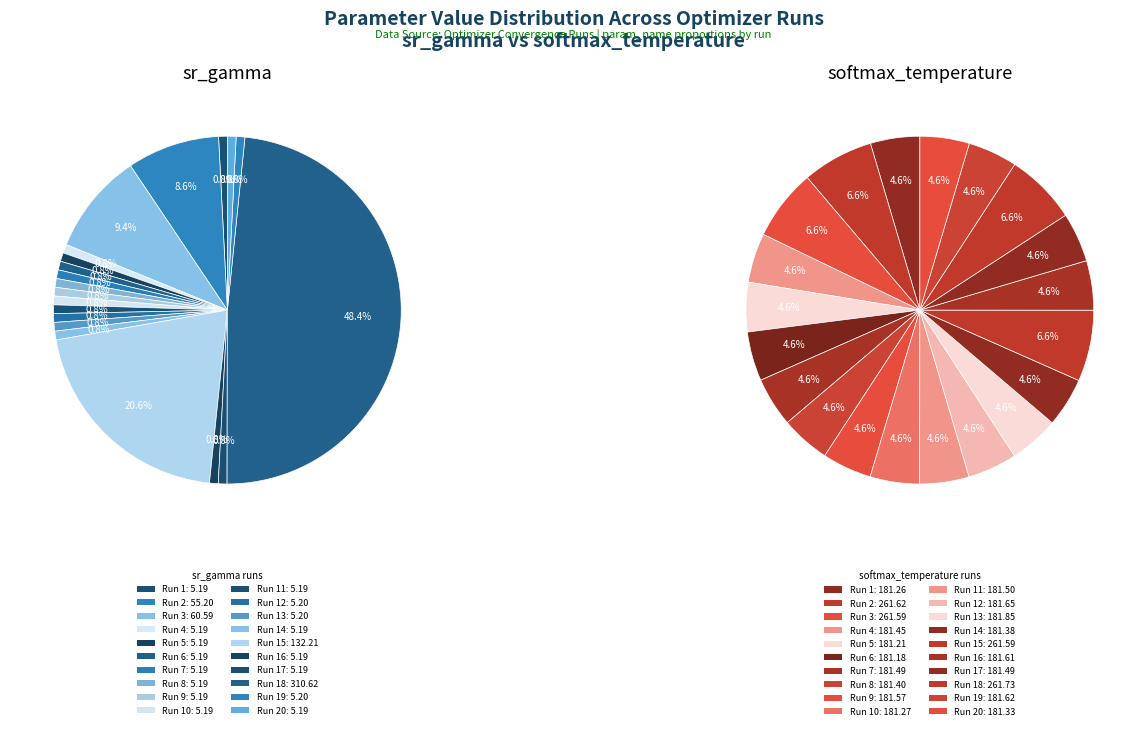

To the nearest percent, what percentage of the pie is softmax_temperature?

7%